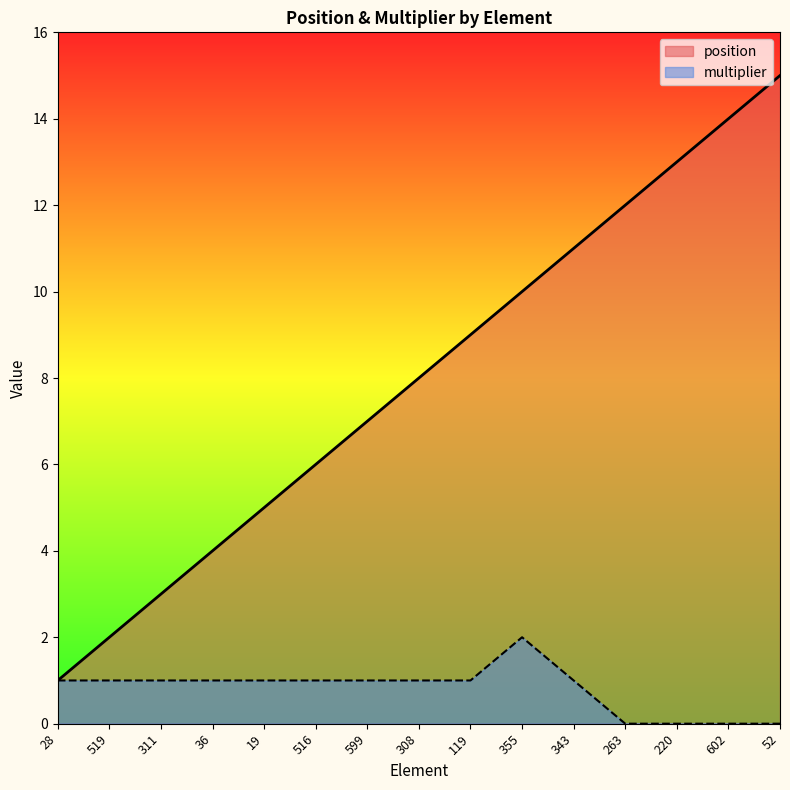

Reading left to right, transcribe all the data shown in this chart.

position: 1	2	3	4	5	6	7	8	9	10	11	12	13	14	15
multiplier: 1	1	1	1	1	1	1	1	1	2	1	0	0	0	0